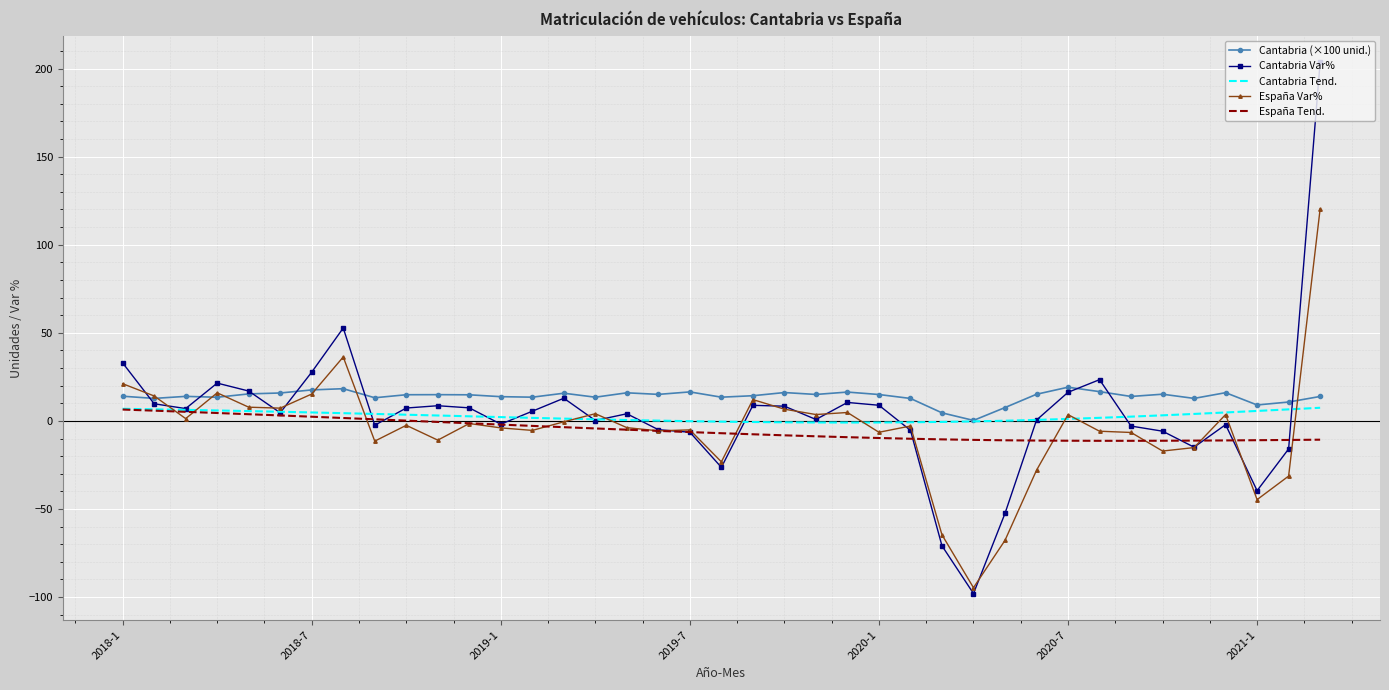

How many categories are shown in the chart?

39